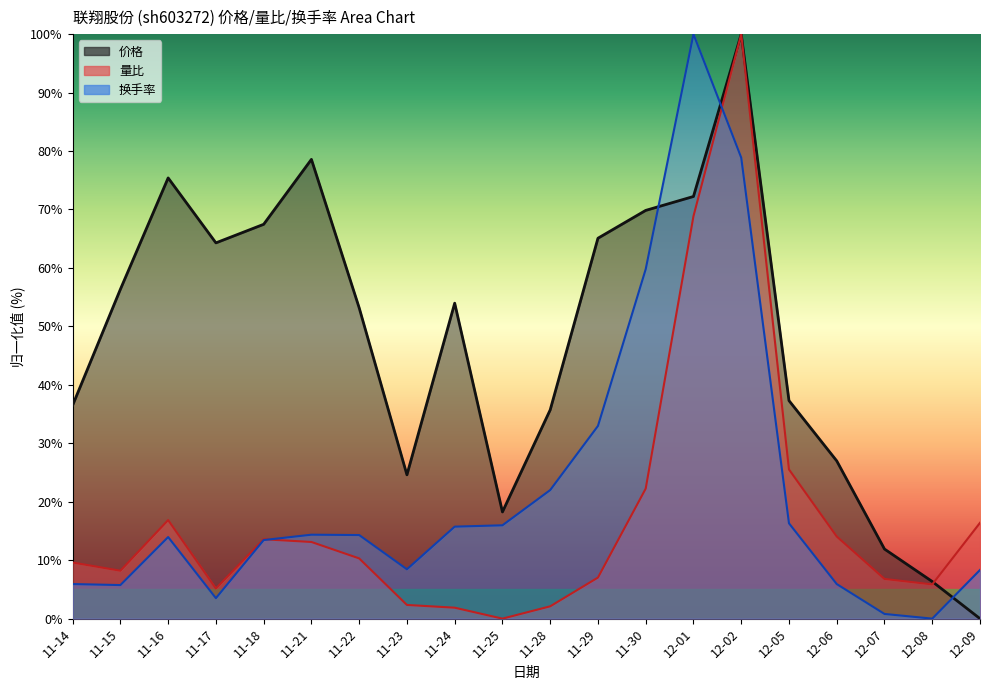

True or false: 量比 has a value of 2.3 at 11-23.

True